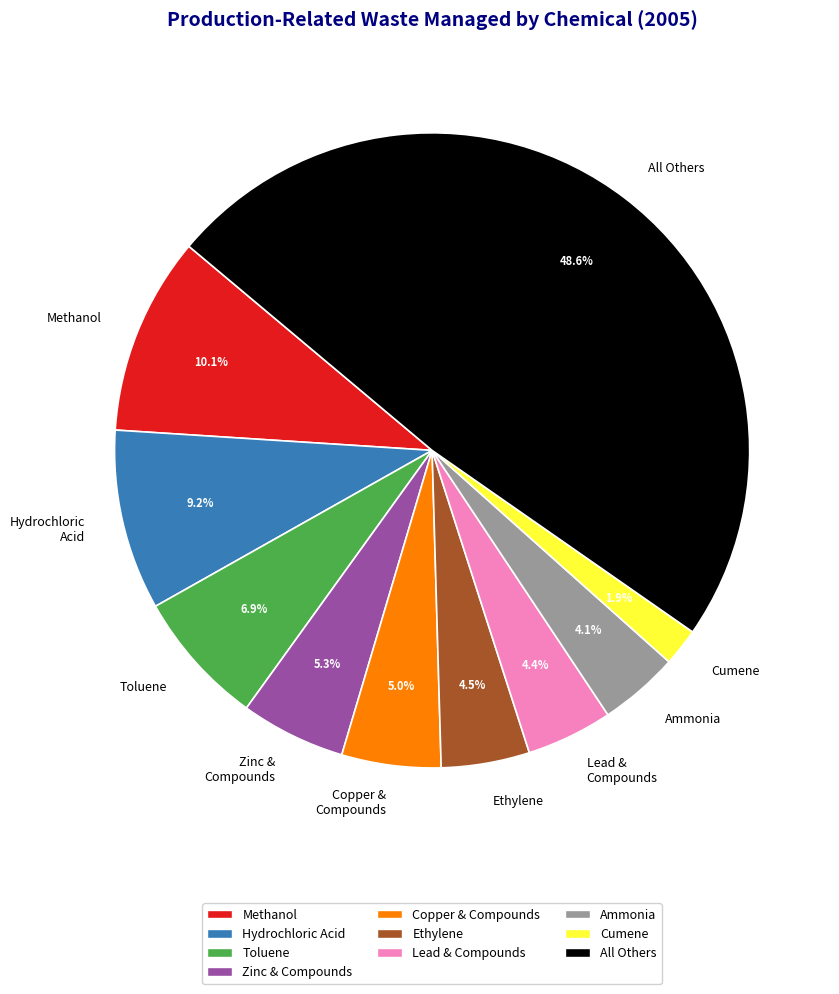

Between All Others and Methanol, which is larger?

All Others